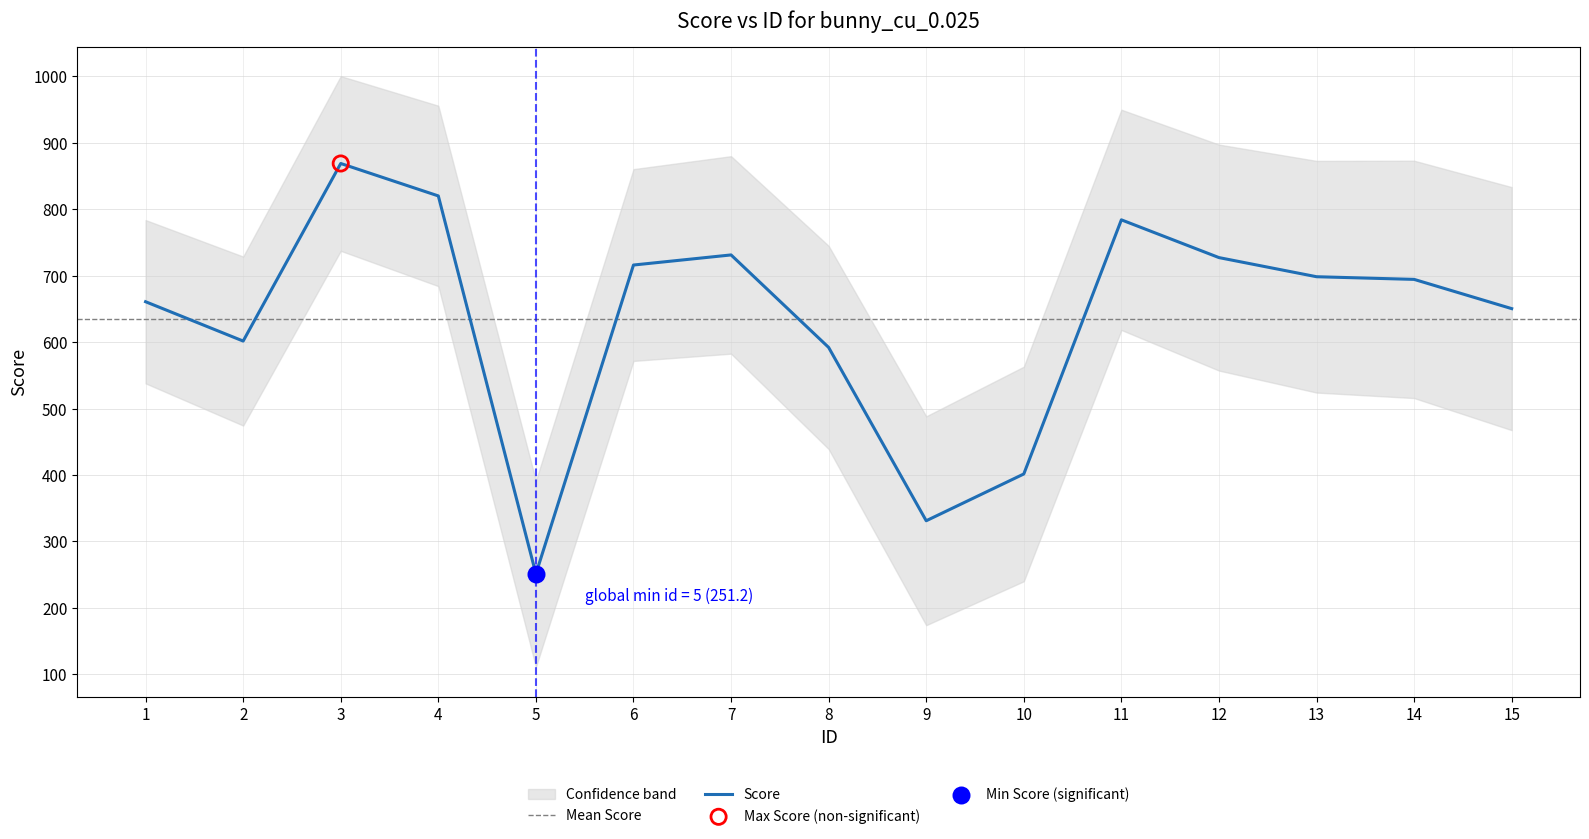

Approximately how many times larger is the value at 12 compared to 8?

1.2